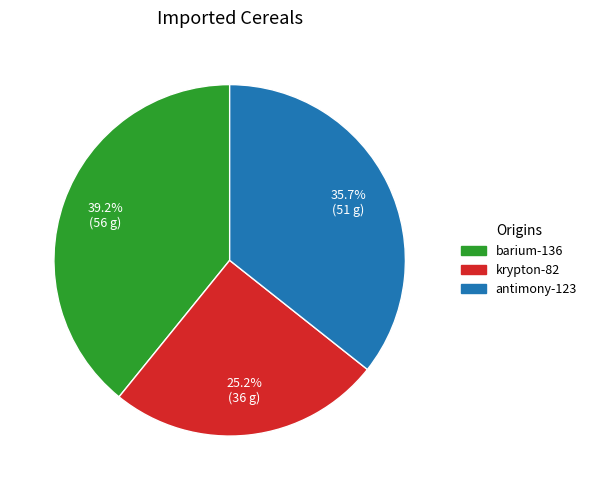

Which category has the smallest portion of the pie?

krypton-82